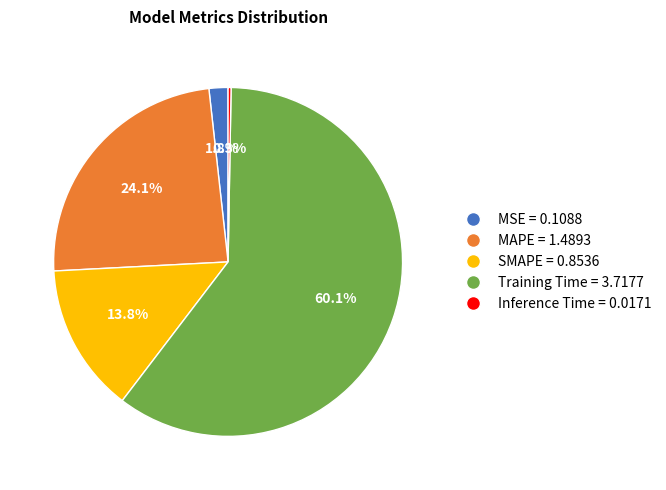

Is there any slice that represents more than half of the pie?

Yes